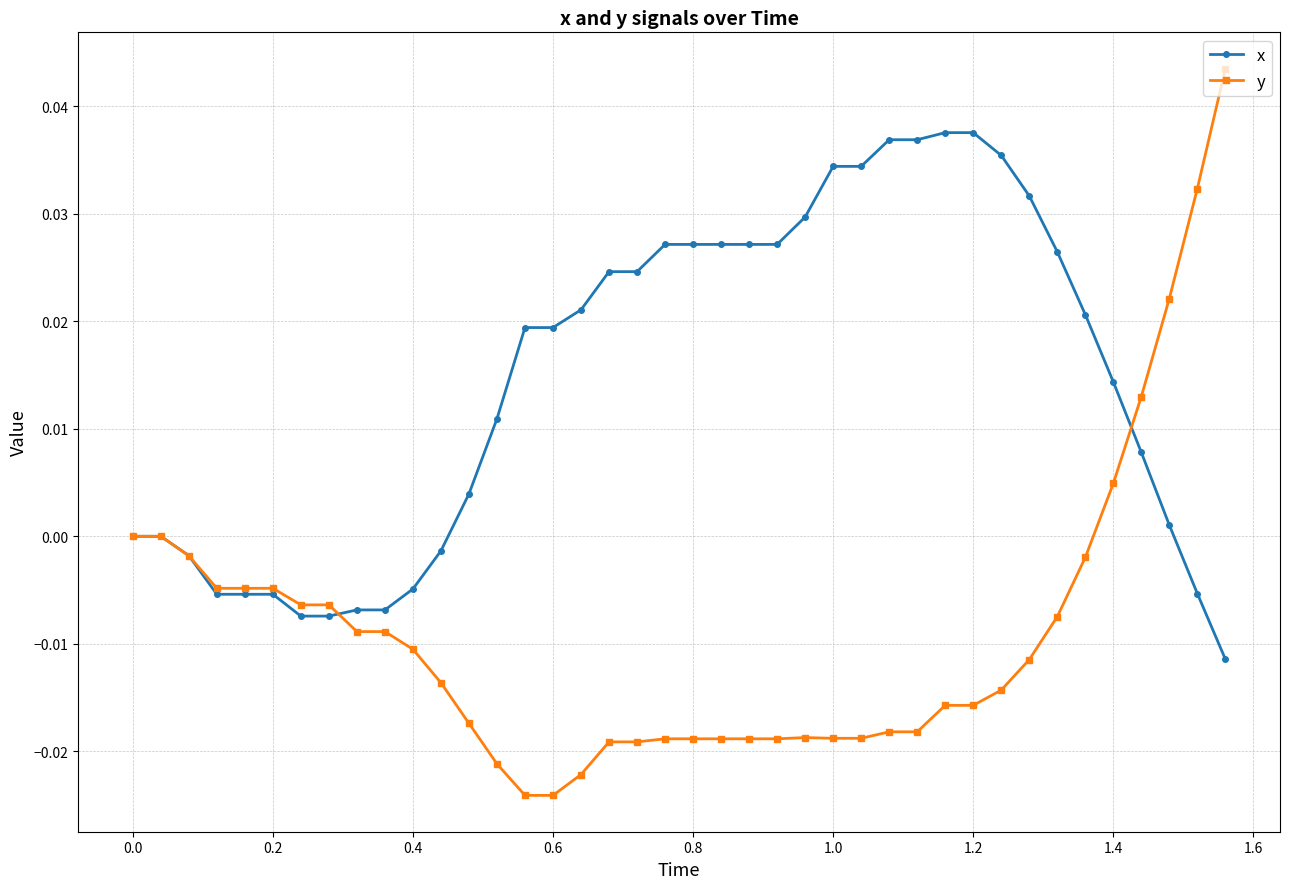

Does the chart display data point markers on the line(s)?

Yes